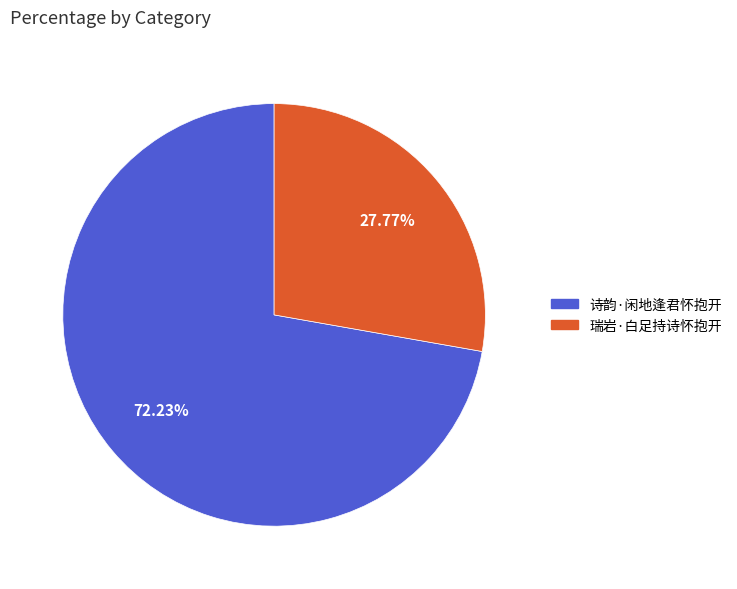

What percentage is the 诗韵·闲地逢君怀抱开 slice, to the nearest percent?

72%